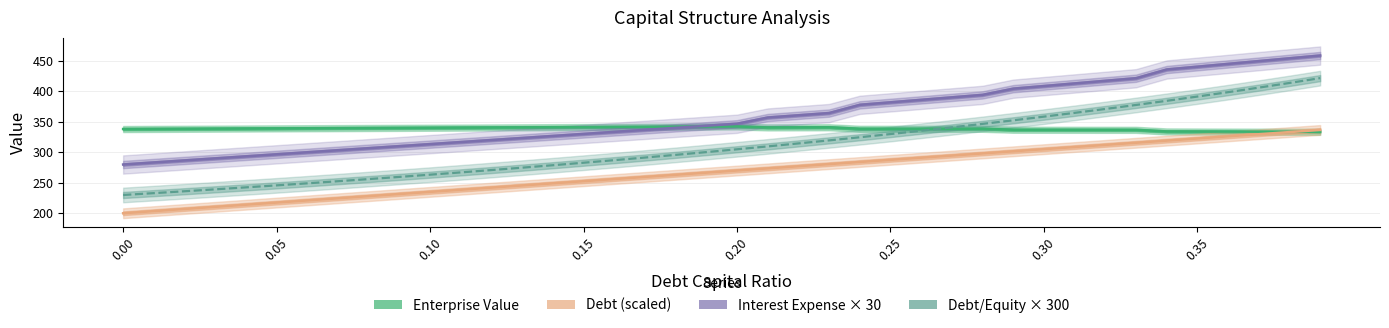

Rank the series by their maximum value, from lowest to highest.

Debt (scaled), Enterprise Value, Debt/Equity × 300, Interest Expense × 30